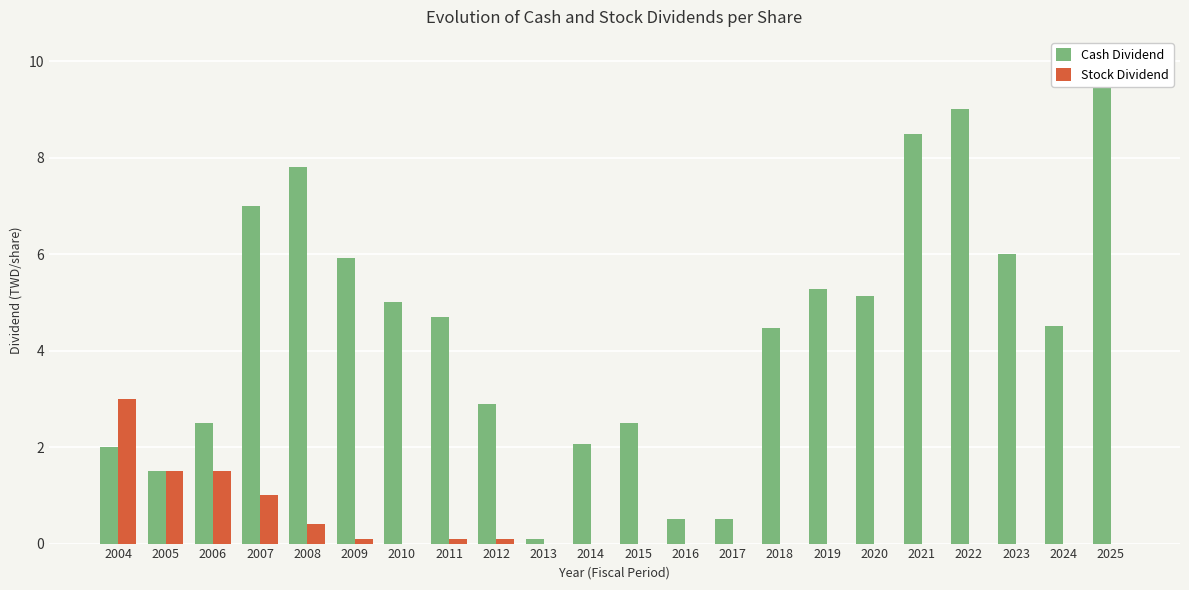

Does the chart contain stacked bars?

No